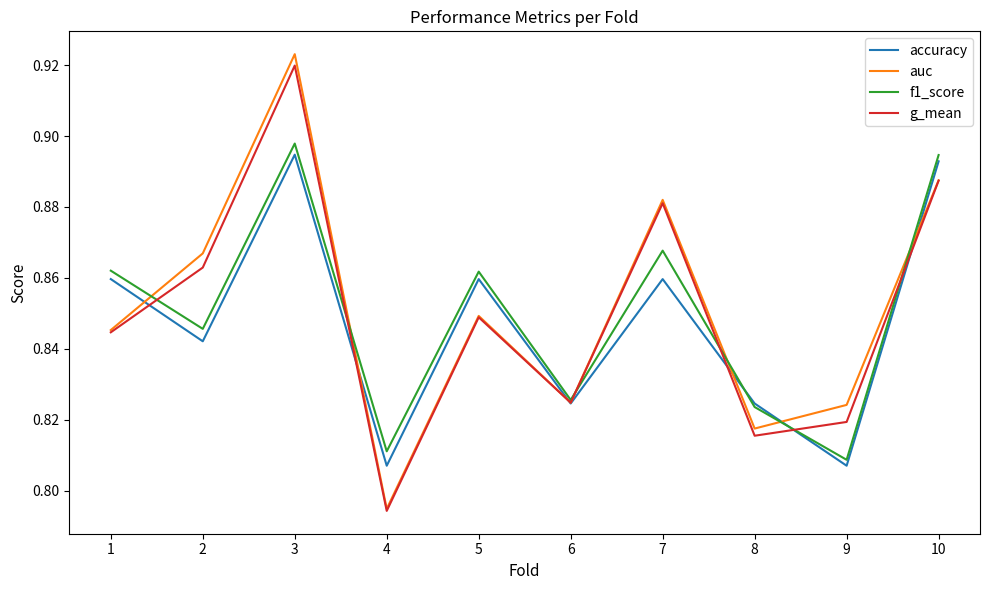

Which category has the lowest value in the f1_score series?

9